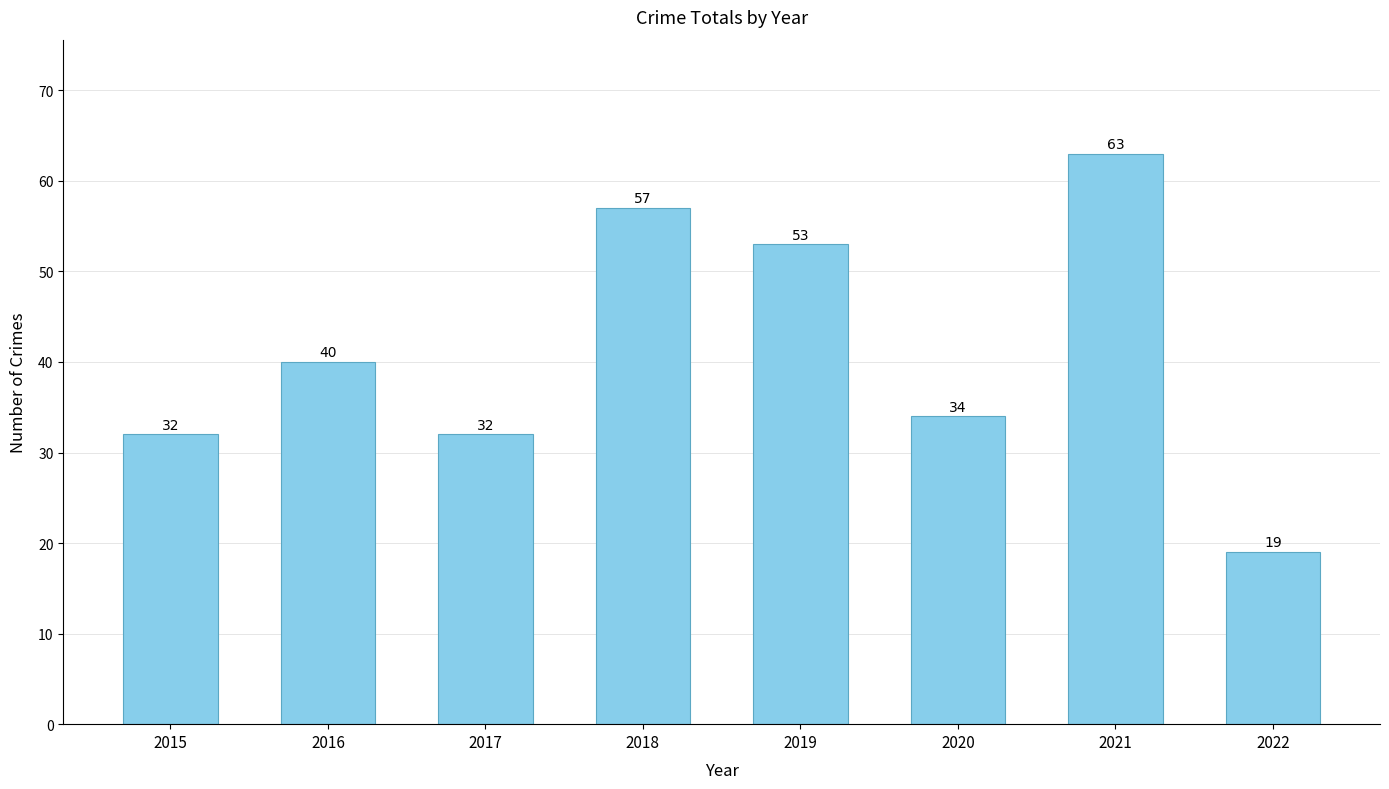

At which label is the value closest to 41?

2016